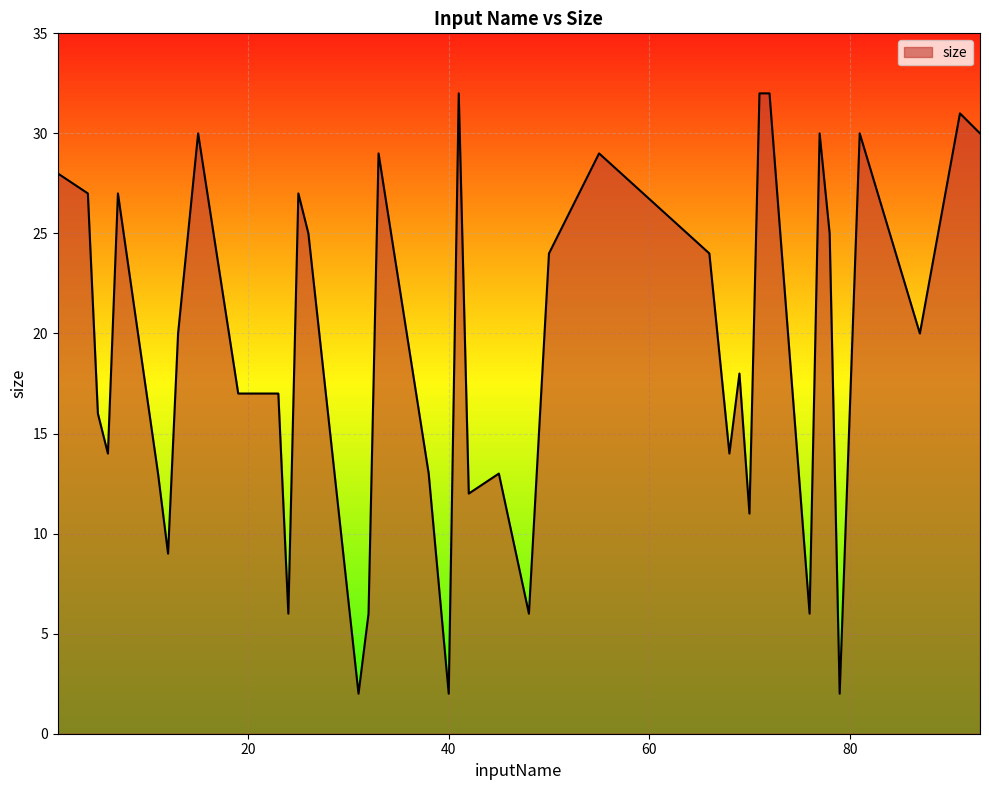

How many lines are shown in the chart?

1